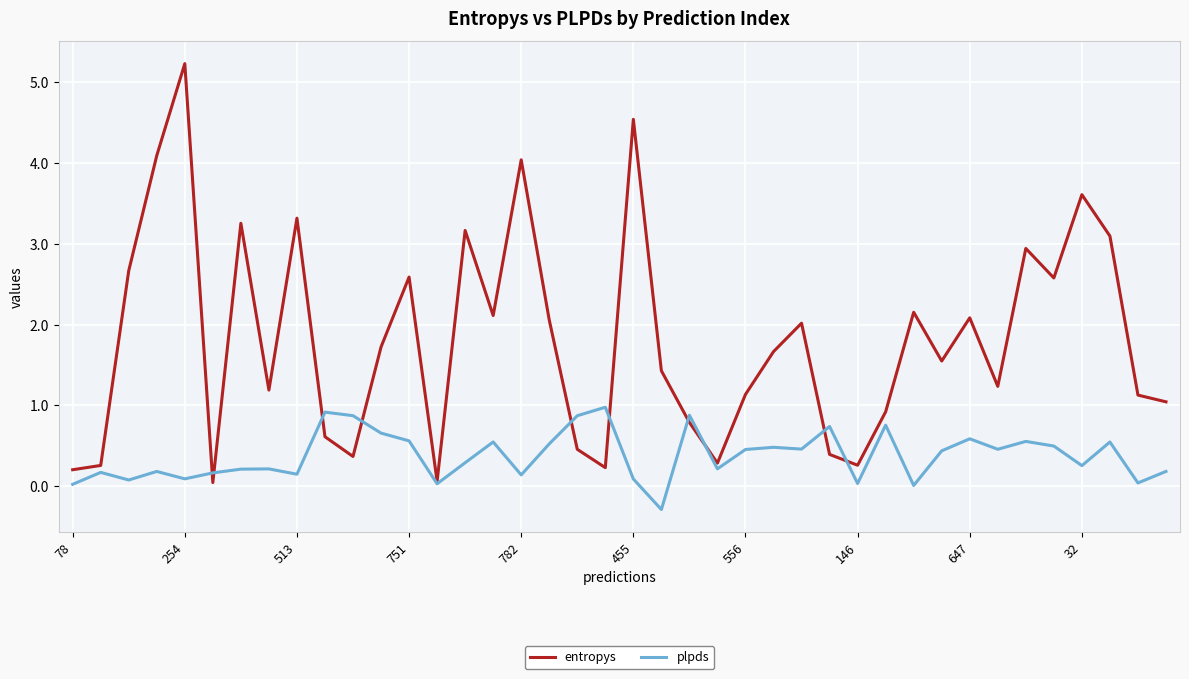

Which series has the largest range (max minus min)?

entropys